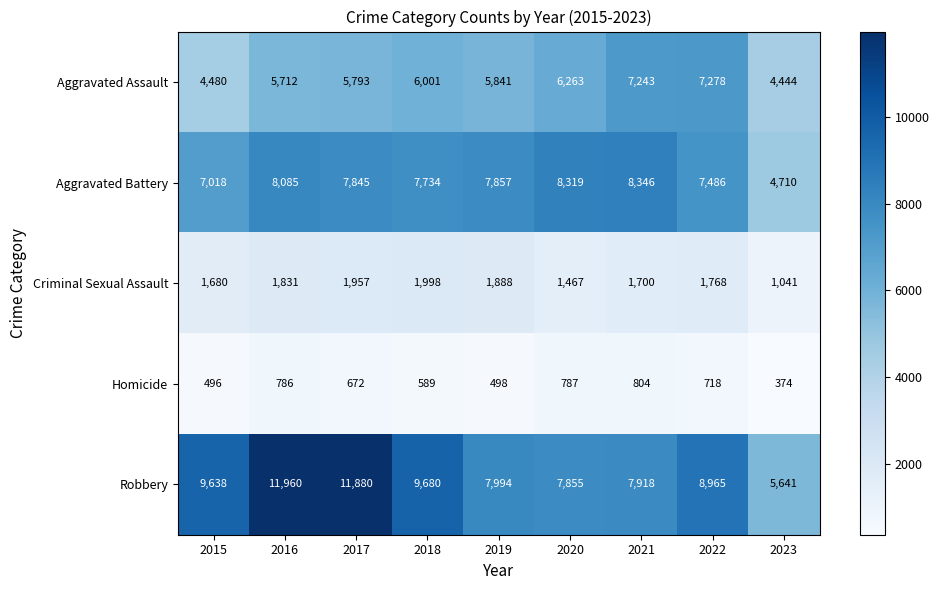

What is the difference between the maximum and minimum values in the Homicide series?

430